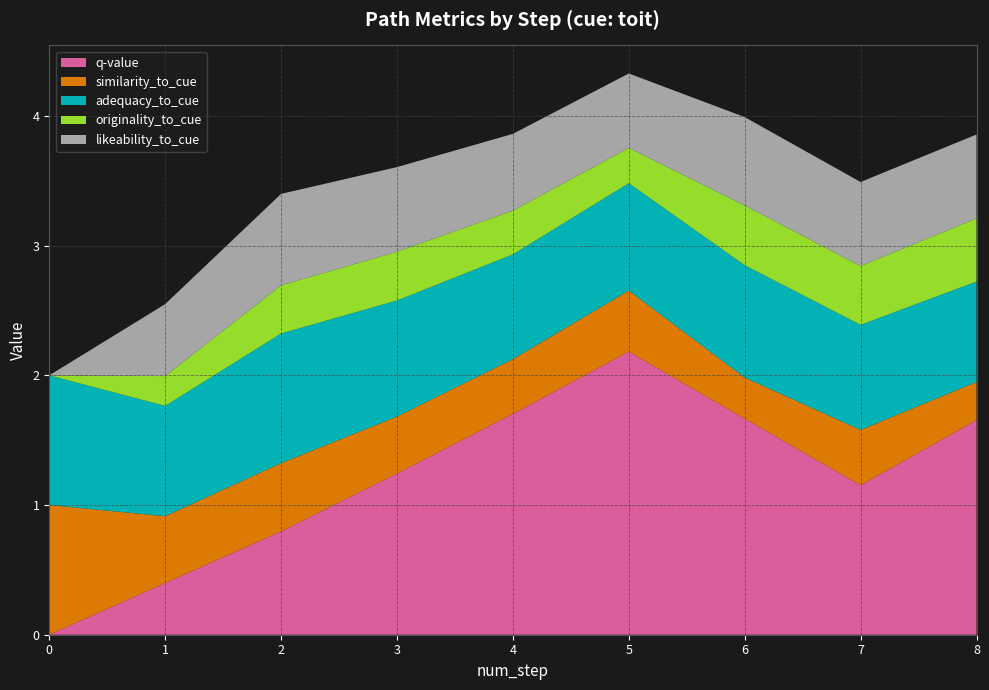

Reading right to left, what are all the values shown in this chart?

q-value: 8=1.7	7=1.2	6=1.7	5=2.2	4=1.7	3=1.2	2=0.8	1=0.4	0=0.0
similarity_to_cue: 8=0.3	7=0.4	6=0.3	5=0.5	4=0.4	3=0.4	2=0.5	1=0.5	0=1.0
adequacy_to_cue: 8=0.8	7=0.8	6=0.9	5=0.8	4=0.8	3=0.9	2=1.0	1=0.9	0=1.0
originality_to_cue: 8=0.5	7=0.5	6=0.5	5=0.3	4=0.3	3=0.4	2=0.4	1=0.2	0=0.0
likeability_to_cue: 8=0.6	7=0.6	6=0.7	5=0.6	4=0.6	3=0.7	2=0.7	1=0.6	0=0.0